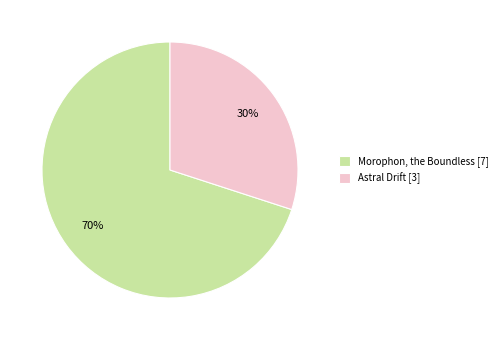

Is the sum of Astral Drift [3] and Morophon, the Boundless [7] greater than half?

Yes